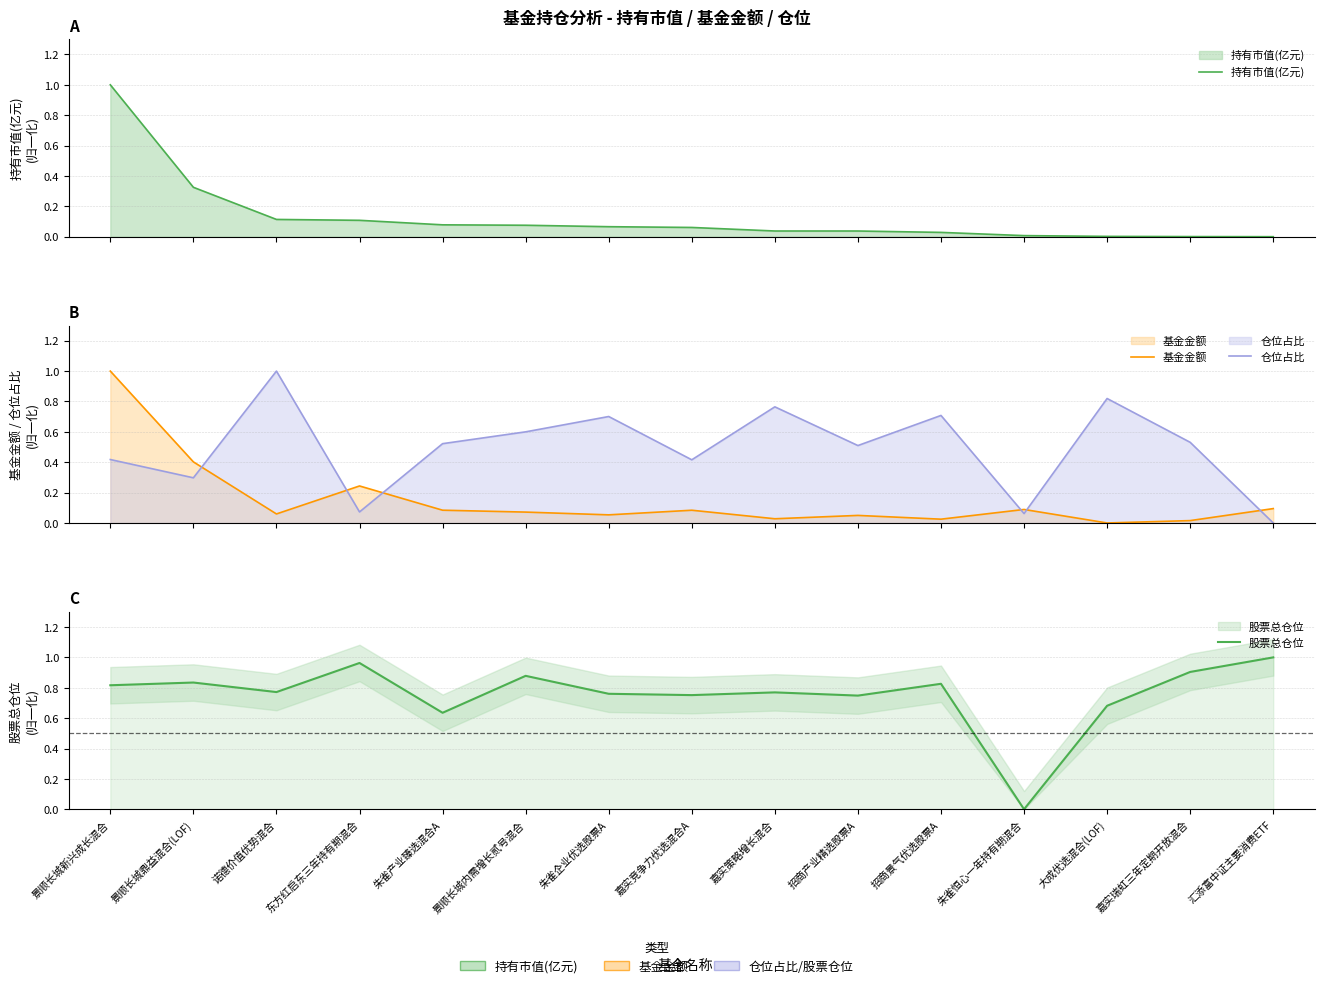

True or false: 持有市值(亿元) has a value of 0.0 at 嘉实瑞虹三年定期开放混合.

True